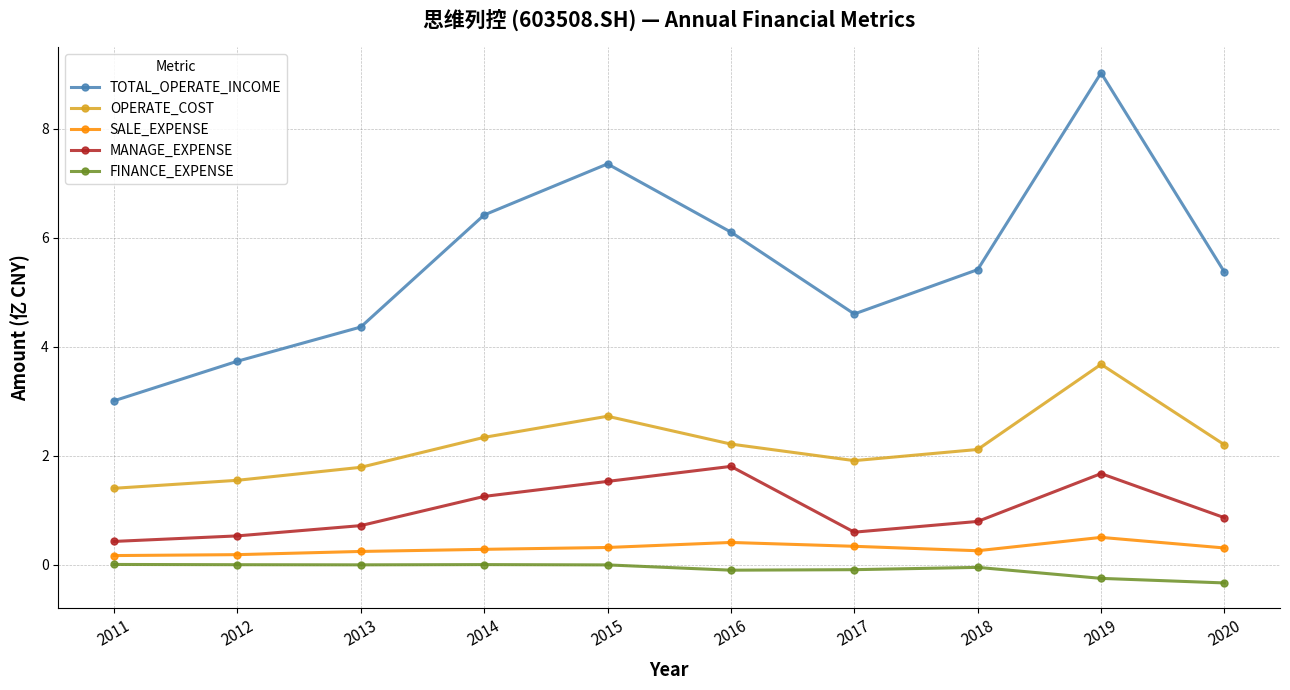

At 2018, list the series in order from largest to smallest.

TOTAL_OPERATE_INCOME, OPERATE_COST, MANAGE_EXPENSE, SALE_EXPENSE, FINANCE_EXPENSE